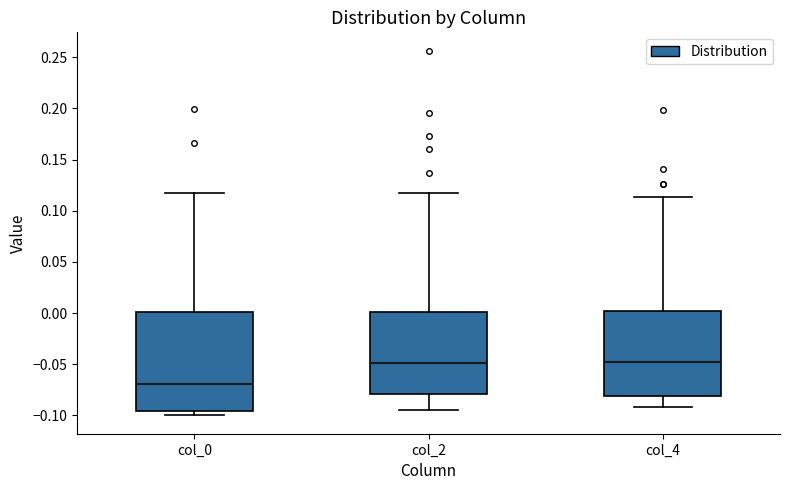

Comparing the boxes themselves (not the whiskers), which one is the tallest?

col_0